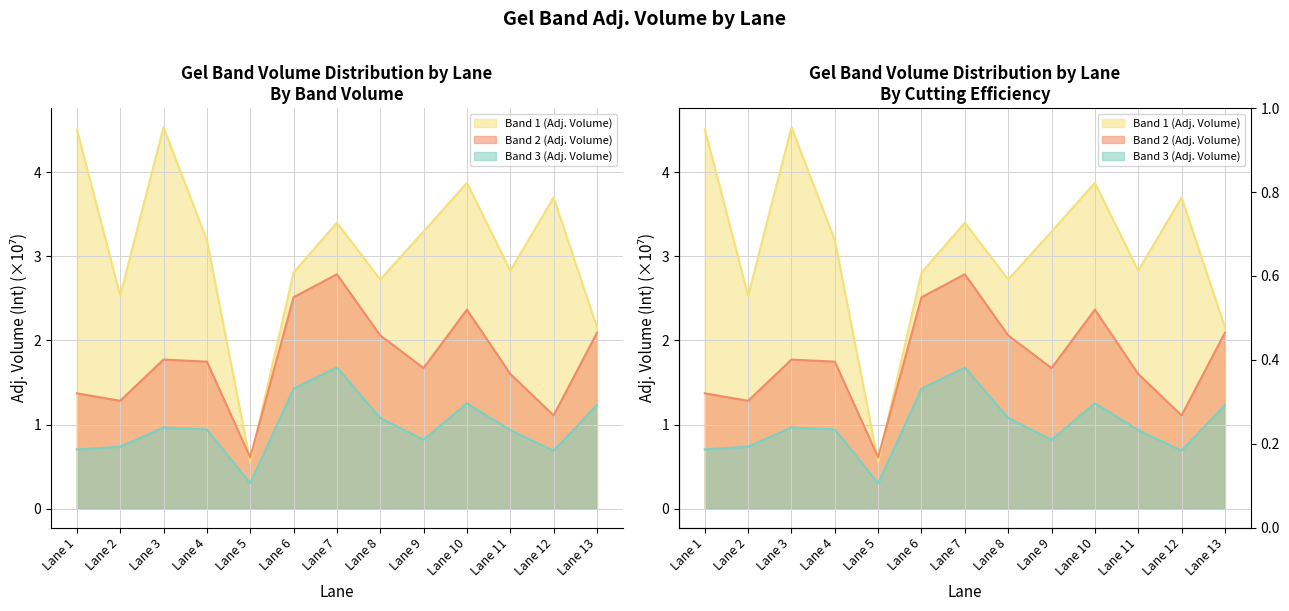

Is it true that Band 3 (Adj. Volume) equals 0.9 at Lane 4?

True